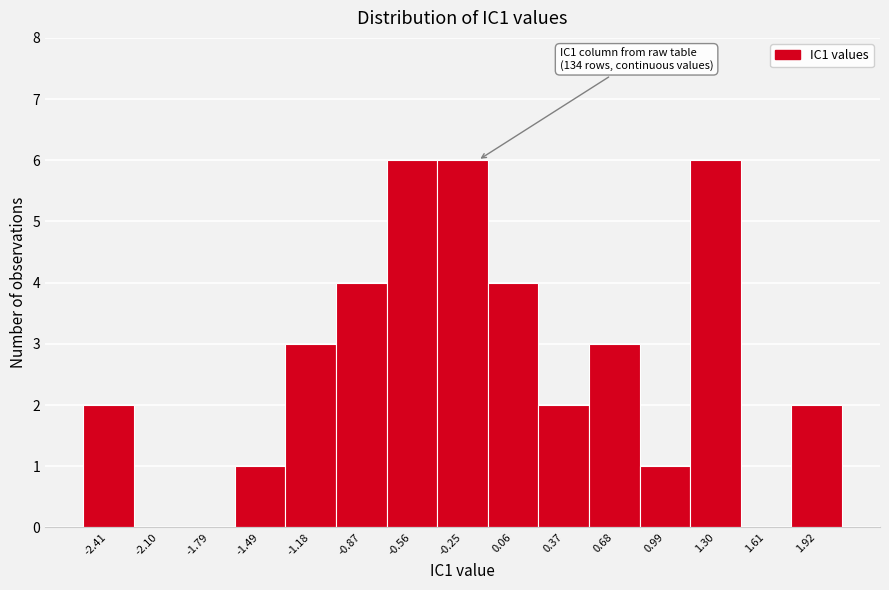

Reading right to left, what are all the values shown in this chart?

1.92=2	1.61=0	1.30=6	0.99=1	0.68=3	0.37=2	0.06=4	-0.25=6	-0.56=6	-0.87=4	-1.18=3	-1.49=1	-1.79=0	-2.10=0	-2.41=2